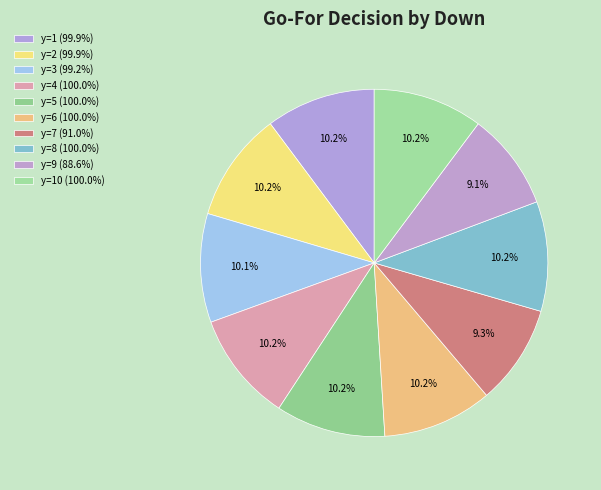

Which category has the smallest portion of the pie?

y=9